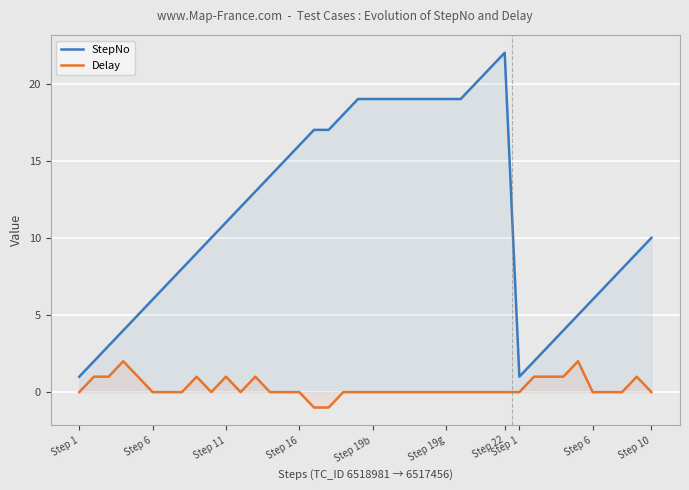

Does the chart display data point markers on the line(s)?

No